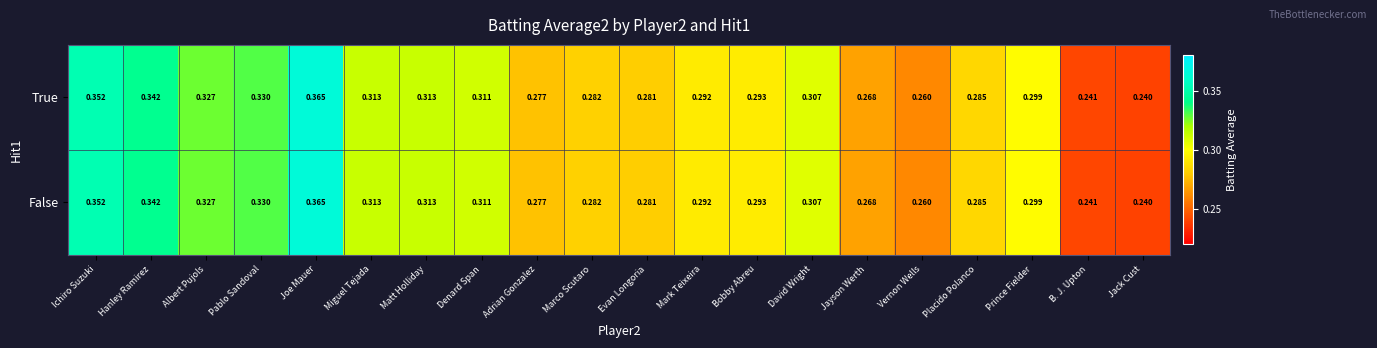

At which category is the sum across all series the highest?

Joe Mauer